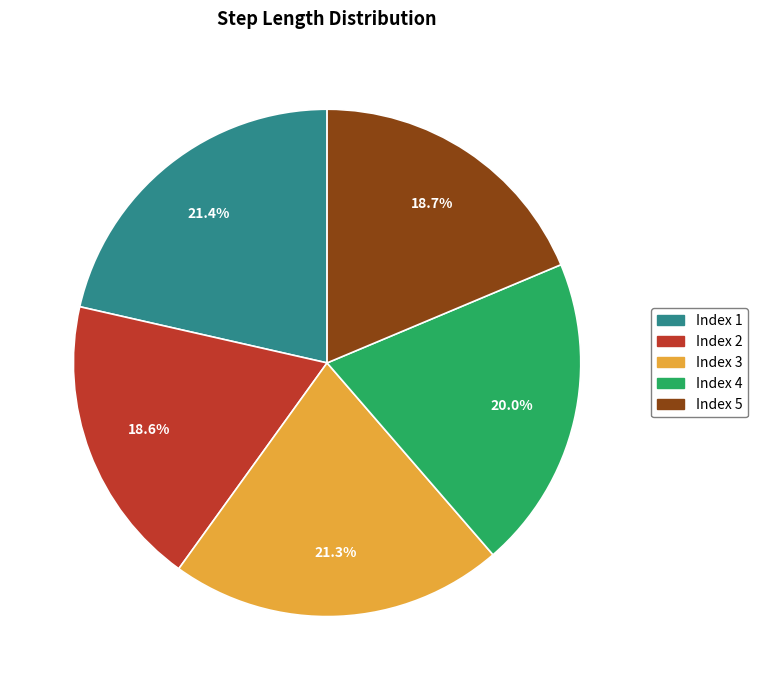

Is there a majority slice in this chart?

No